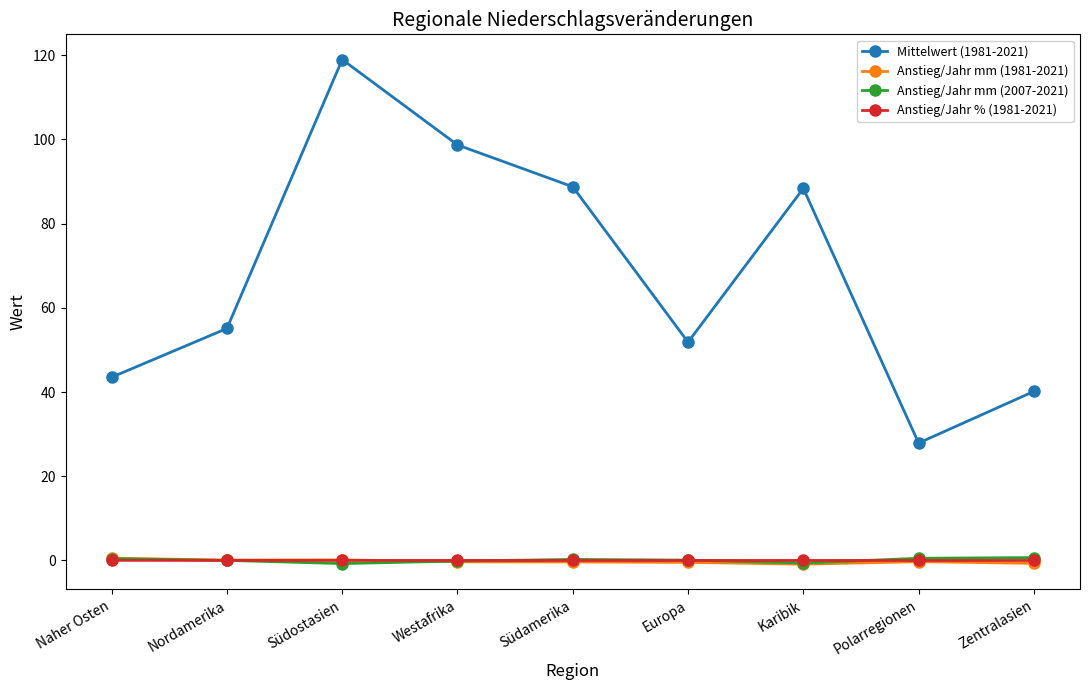

What is the difference between the maximum and minimum values in the Anstieg/Jahr mm (1981-2021) series?

1.4